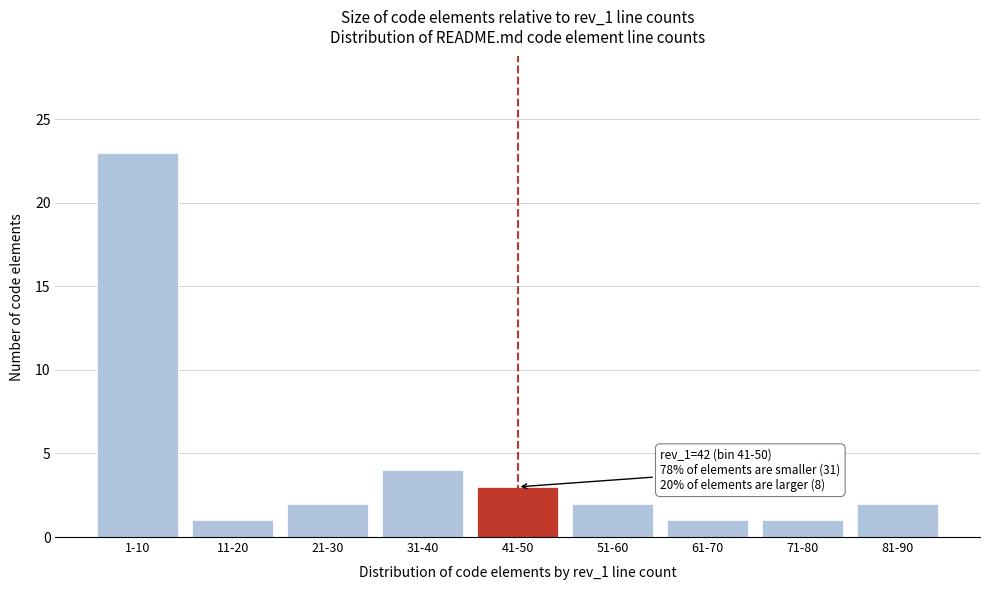

Reading right to left, transcribe all the data shown in this chart.

2	1	1	2	3	4	2	1	23